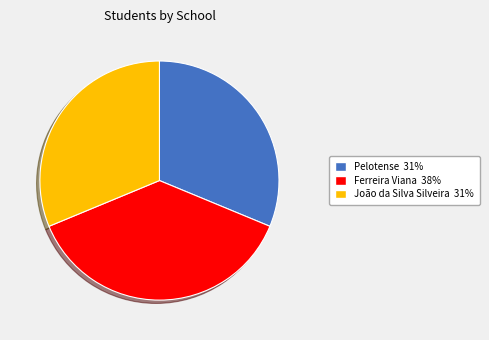

Does Pelotense represent more than half of the total?

No